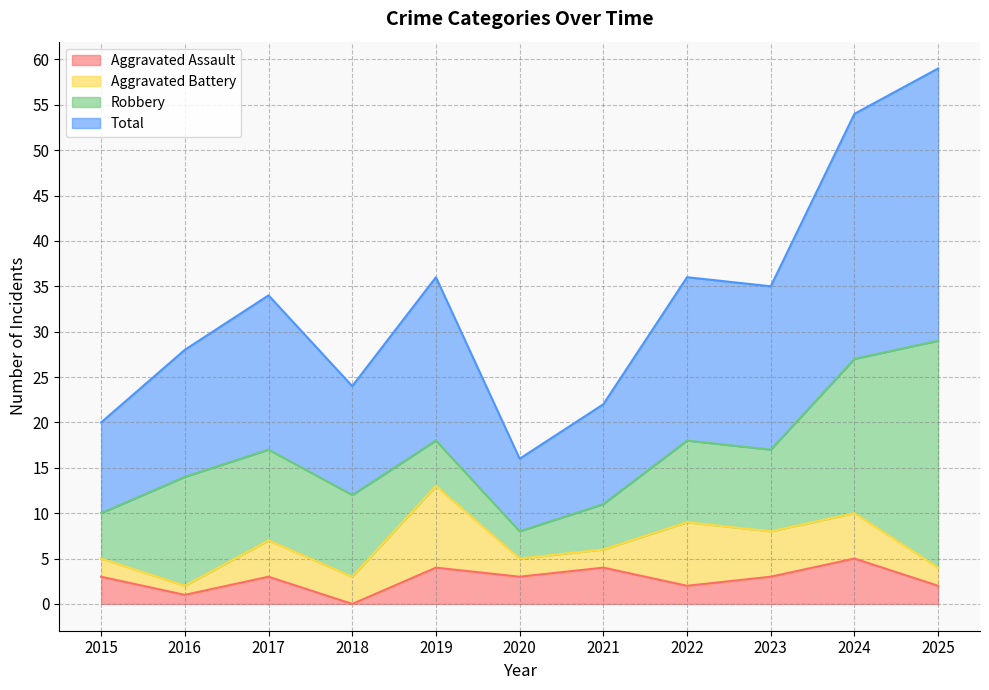

Which series has the largest total across all categories?

Total